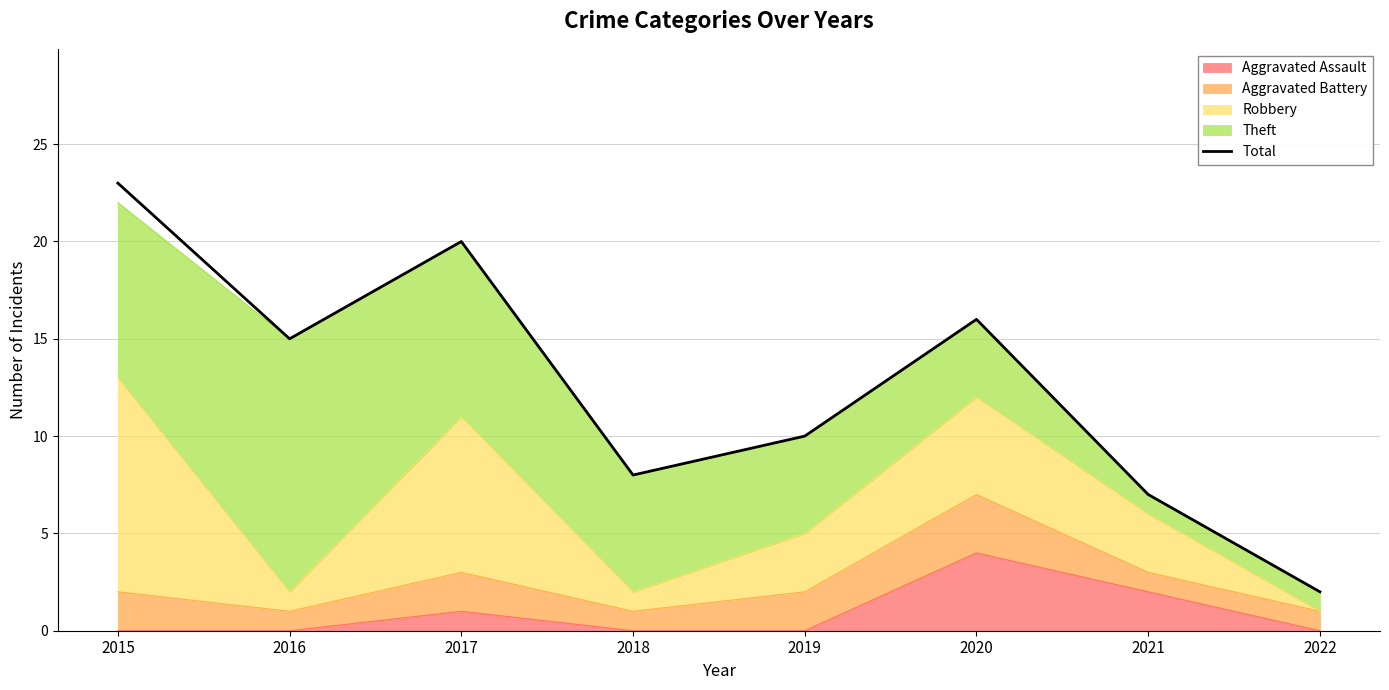

What is the change in value from 2017 to 2022?

-18